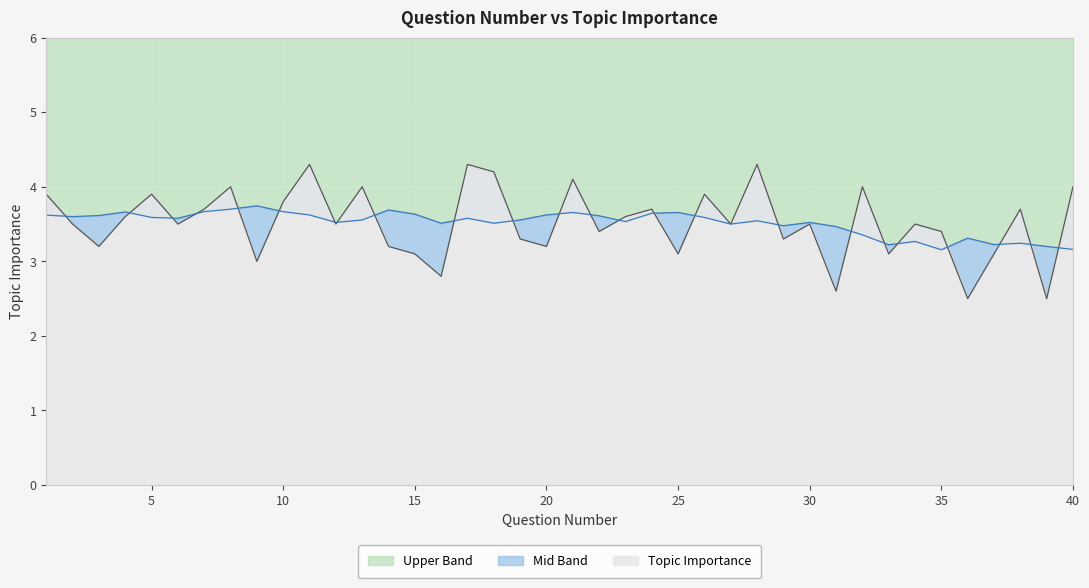

Reading right to left, what are all the values shown in this chart?

4.0	2.5	3.7	3.1	2.5	3.4	3.5	3.1	4.0	2.6	3.5	3.3	4.3	3.5	3.9	3.1	3.7	3.6	3.4	4.1	3.2	3.3	4.2	4.3	2.8	3.1	3.2	4.0	3.5	4.3	3.8	3.0	4.0	3.7	3.5	3.9	3.6	3.2	3.5	3.9